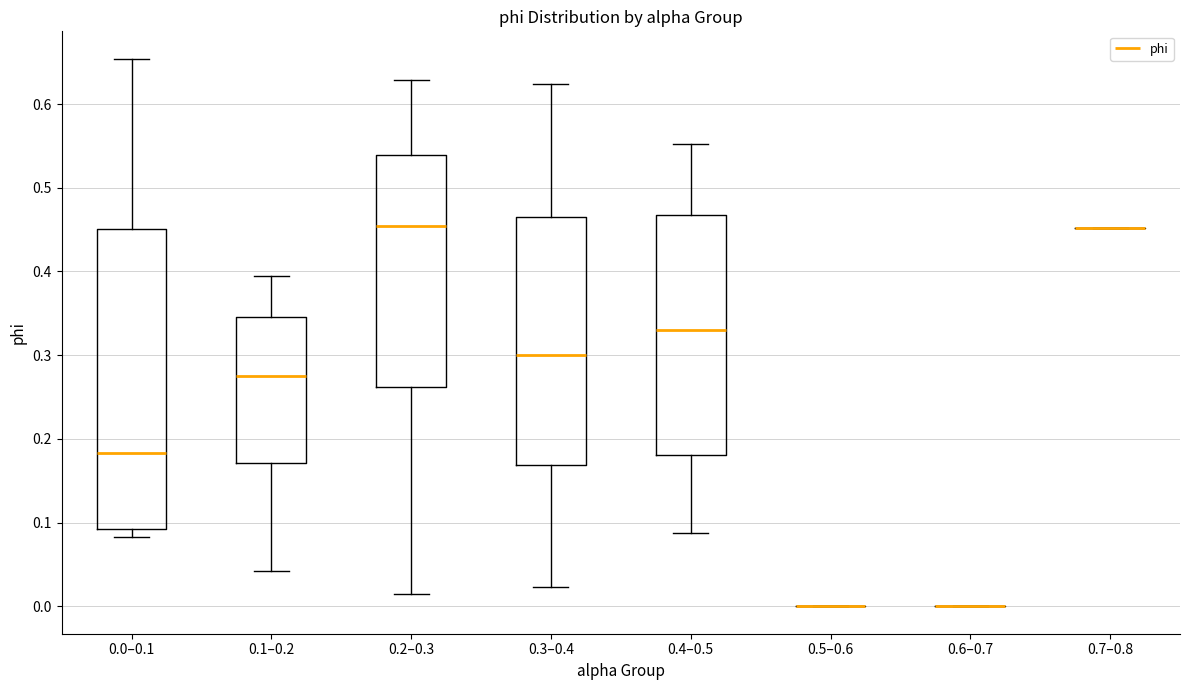

Where is the upper edge of the box for 0.1–0.2 on the y-axis? The values are not printed on the chart, so give them approximately, as read against the axis.

0.35